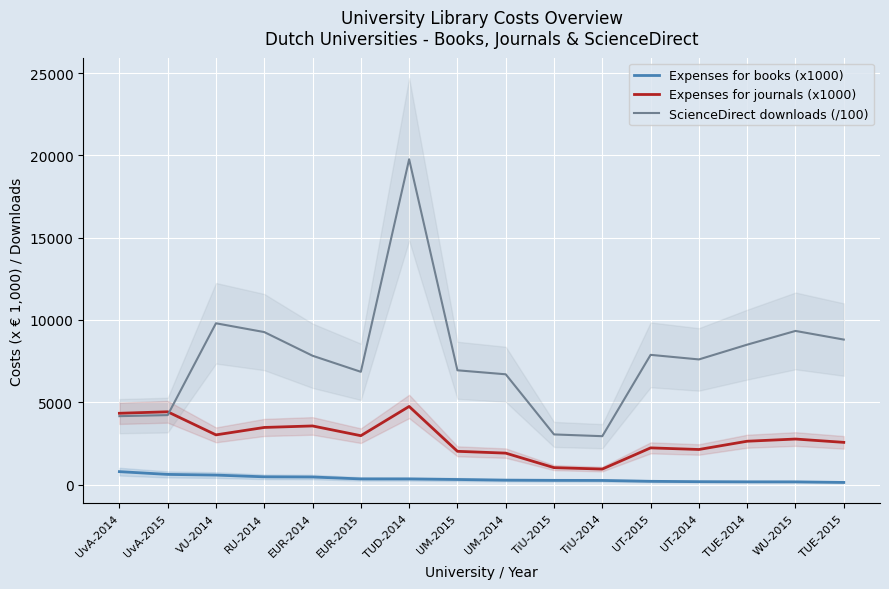

At which category is the sum across all series the highest?

TUD-2014